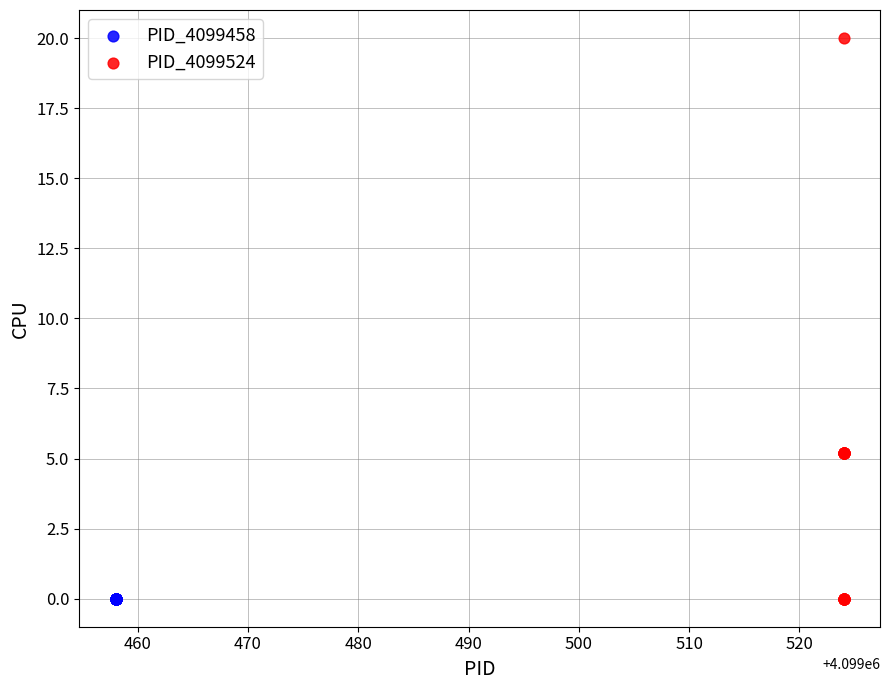

Which series reaches the maximum Y coordinate?

PID_4099524